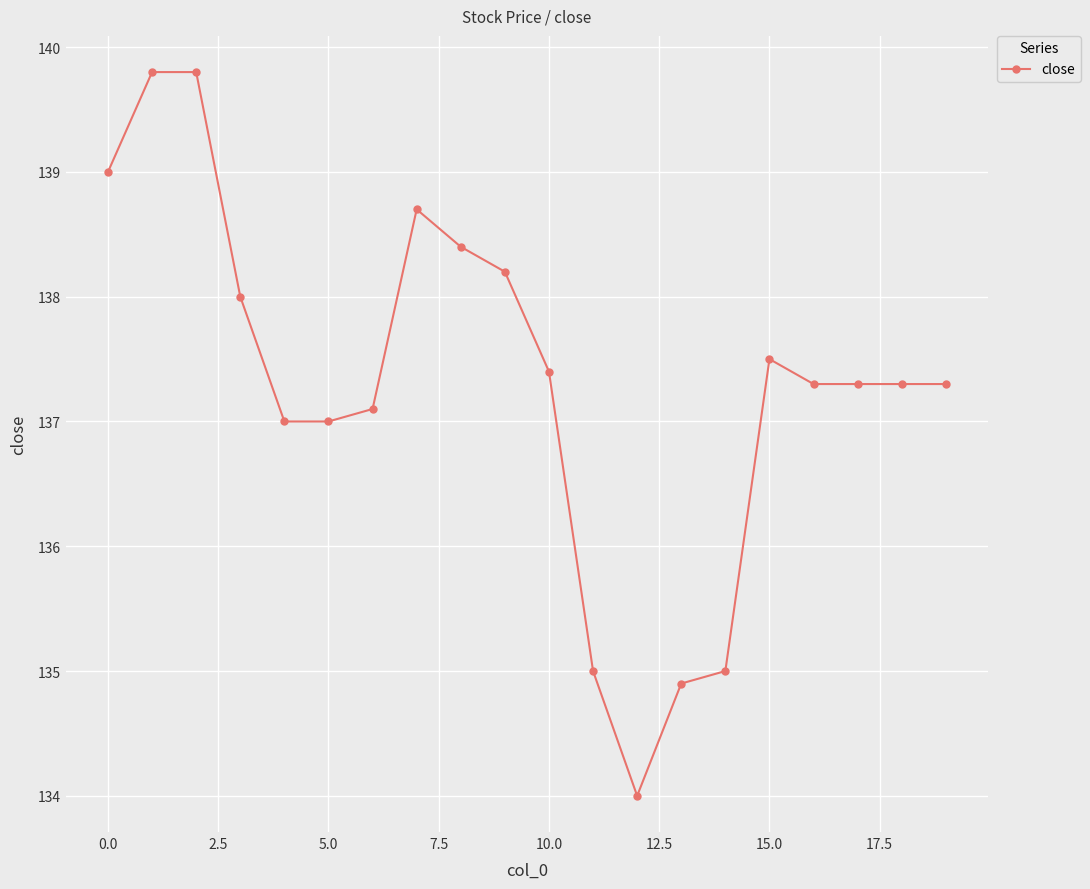

What is the sum of all values?

2746.0